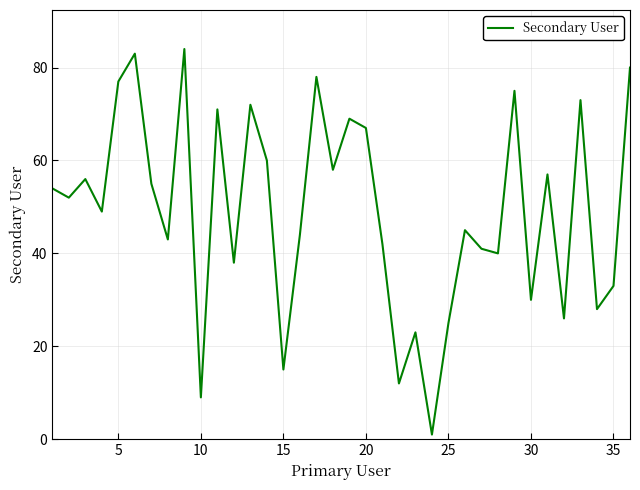

What is the maximum value shown in the chart?

84